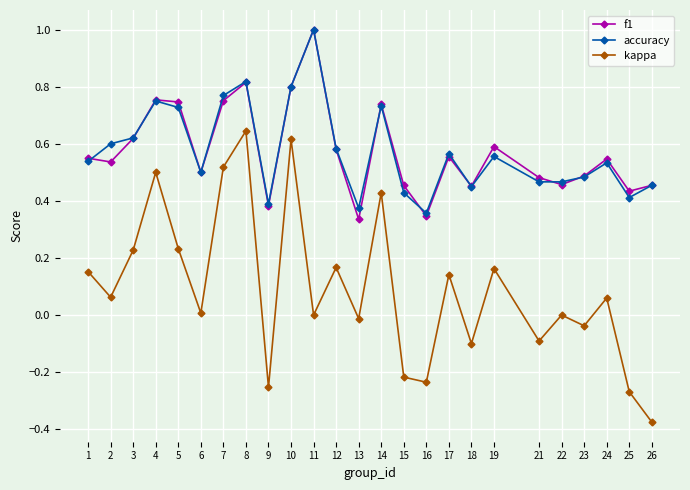

What are all the series names shown in the legend?

f1, accuracy, kappa